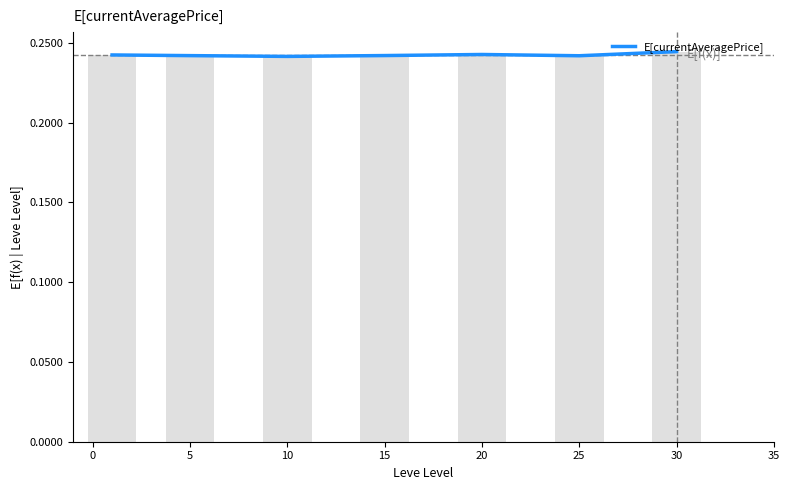

How many values are between 0 and 1?

7